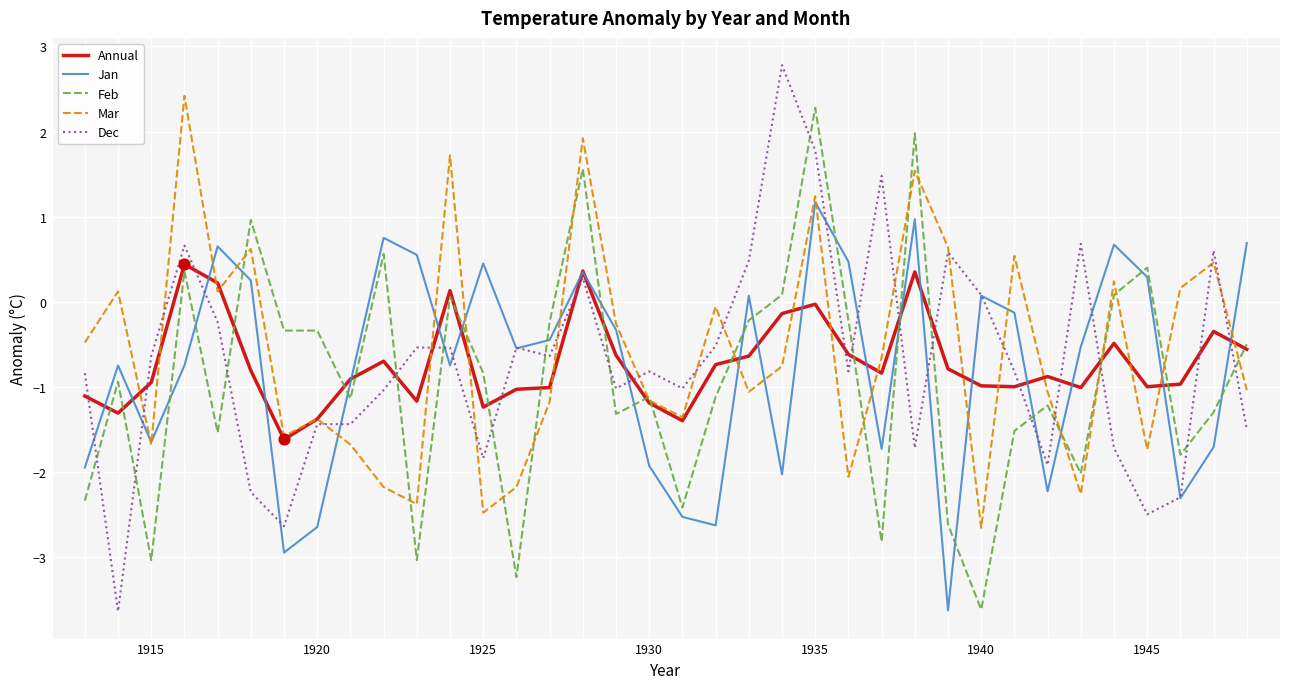

Which series has the largest range (max minus min)?

Dec